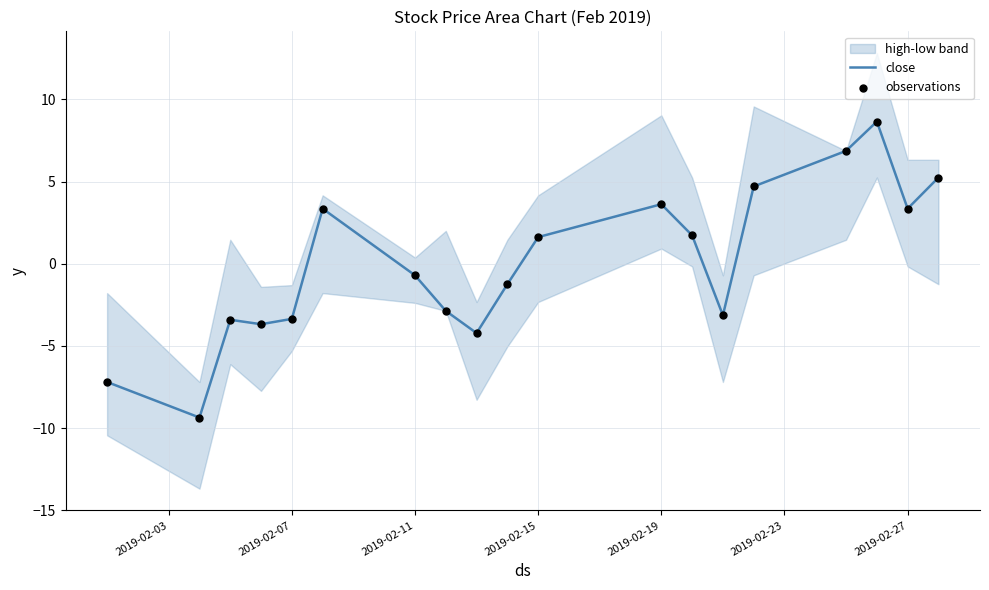

The value of close at 2019-02-27 is 6.0. True or false?

False